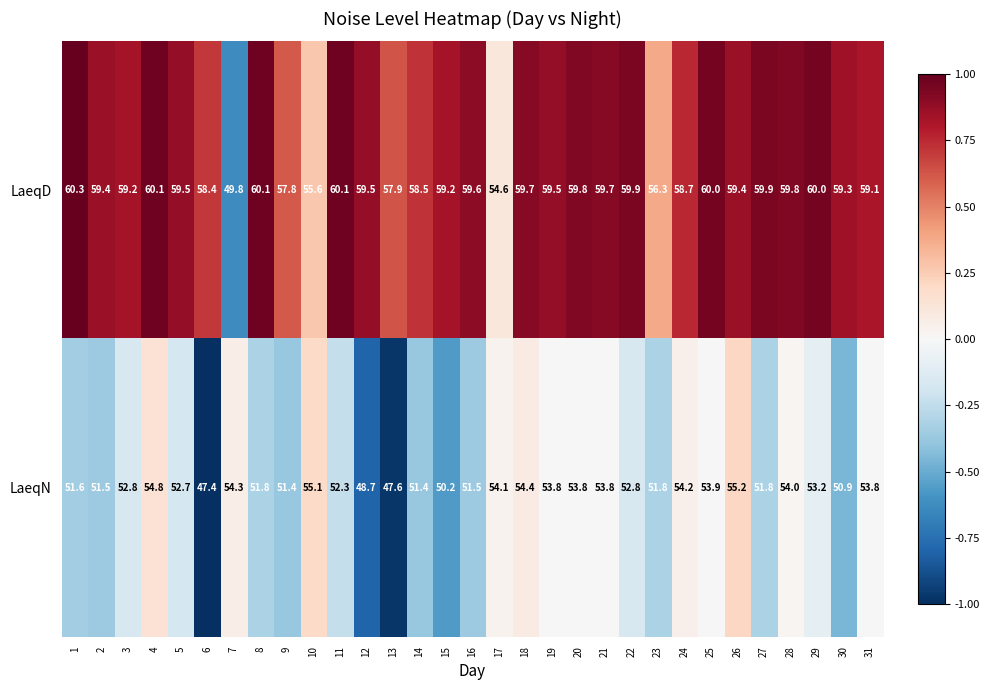

Is it true that LaeqN equals 23.7 at 31?

False